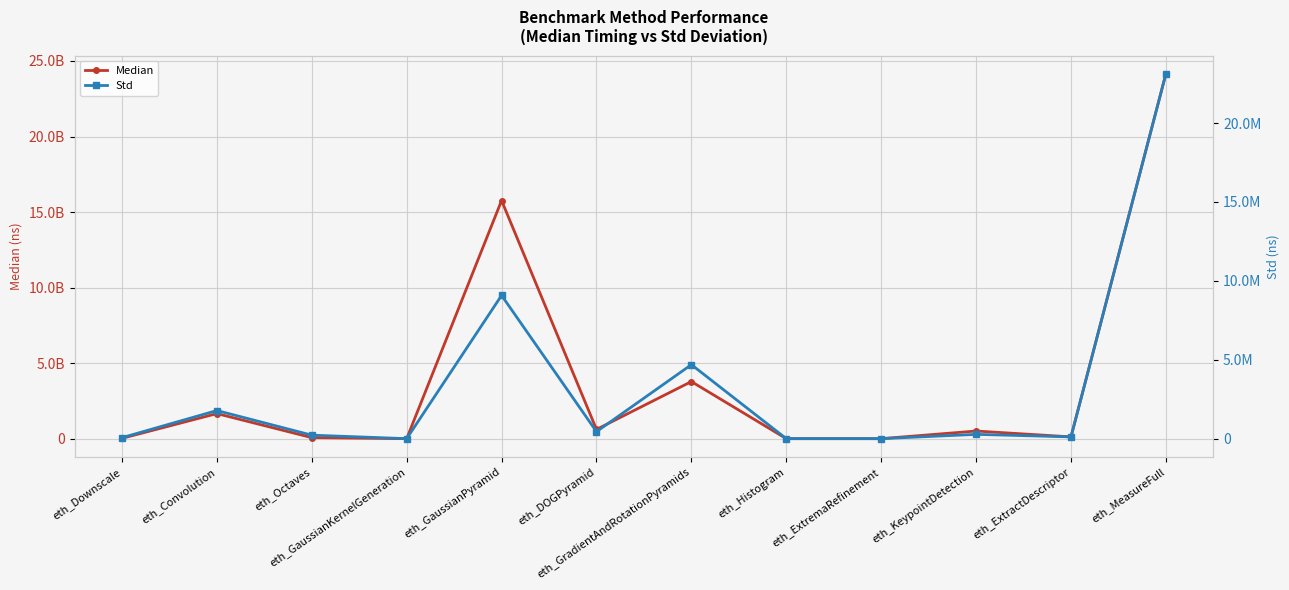

How many values in the Std series exceed 272437?

5